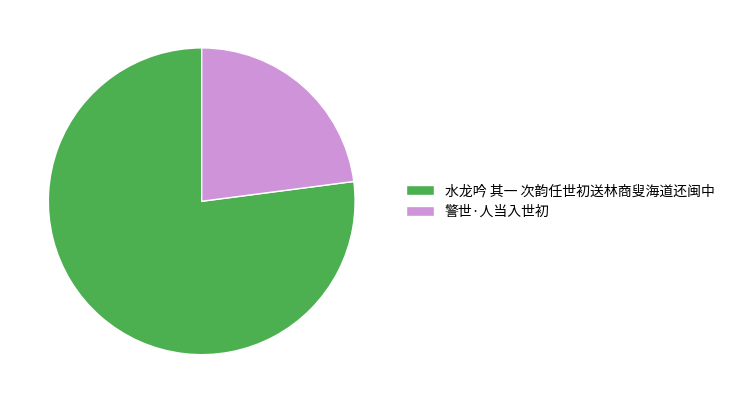

Combined, do 警世·人当入世初 and 水龙吟 其一 次韵任世初送林商叟海道还闽中 account for over 50%?

Yes